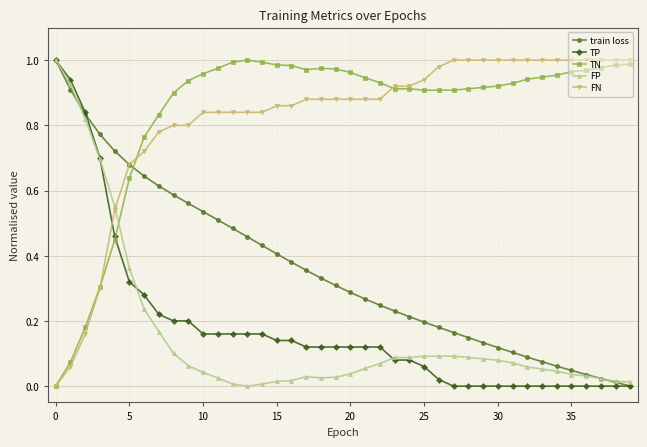

True or false: FP and TN intersect in this chart.

True